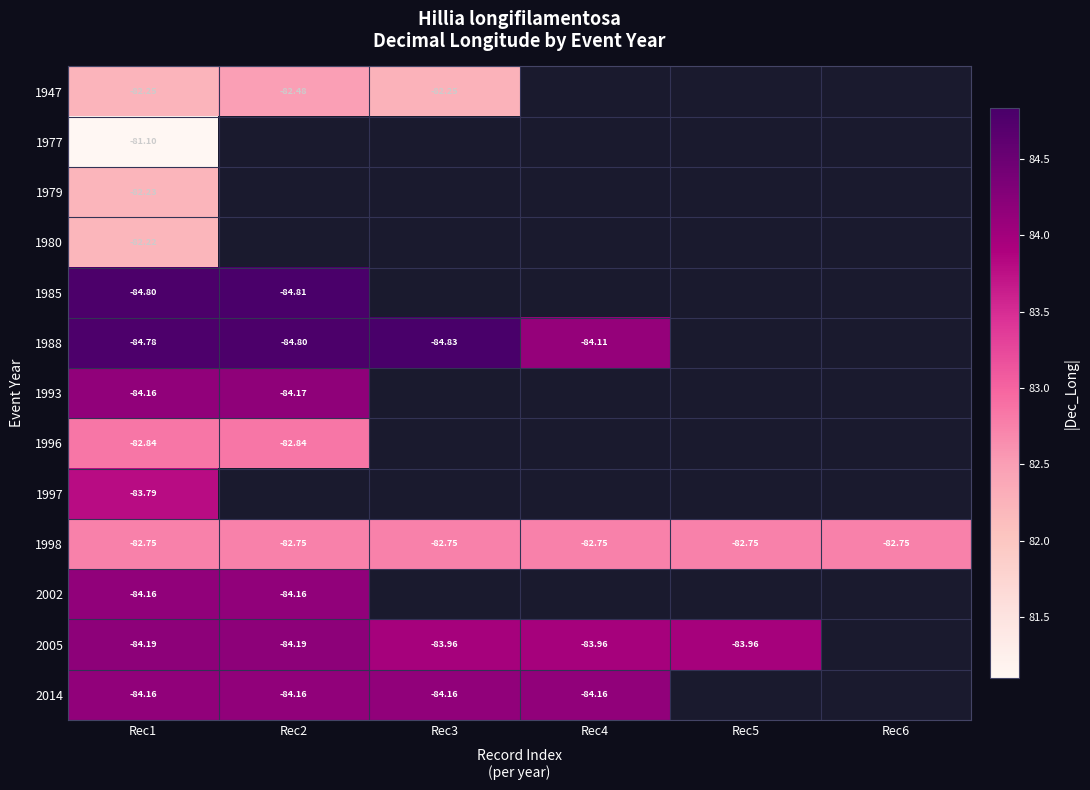

At which category is the sum across all series the highest?

Rec1